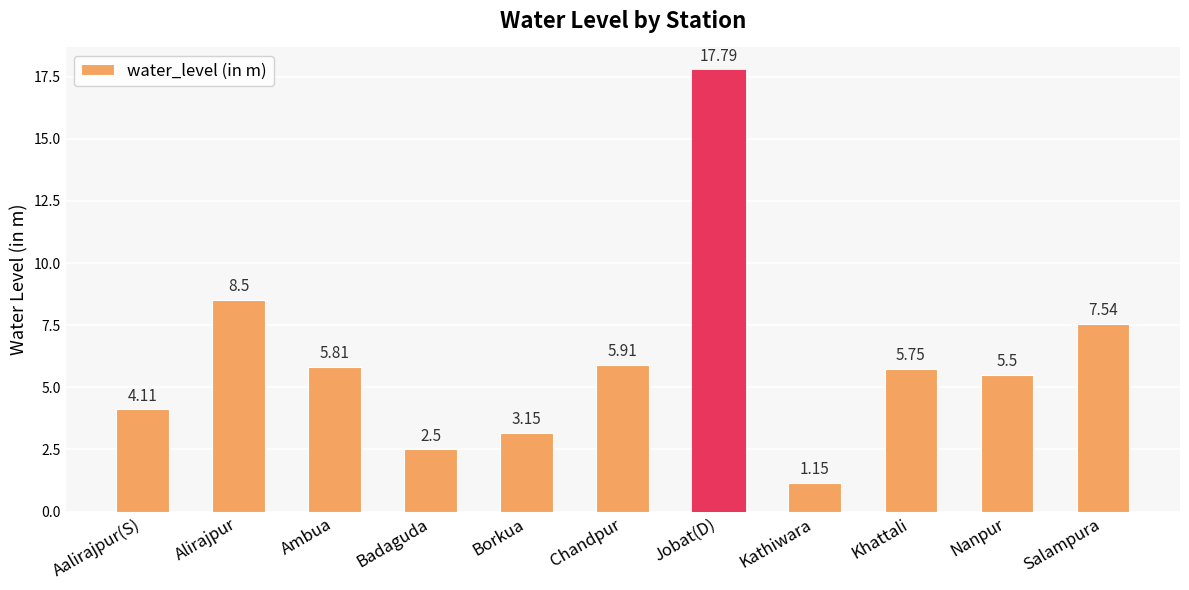

Count the number of data series in this chart.

1